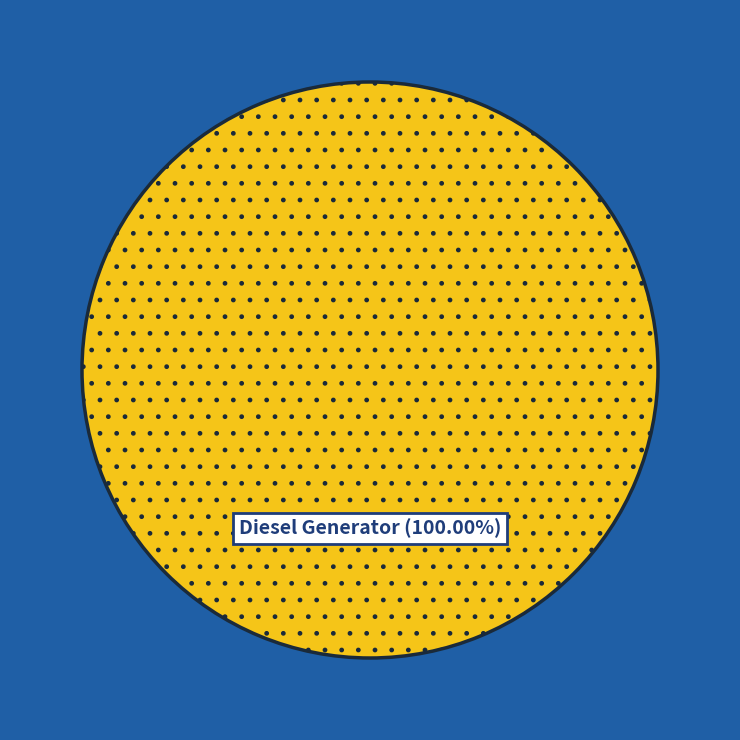

Rank the categories by value from highest to lowest.

Diesel Generator